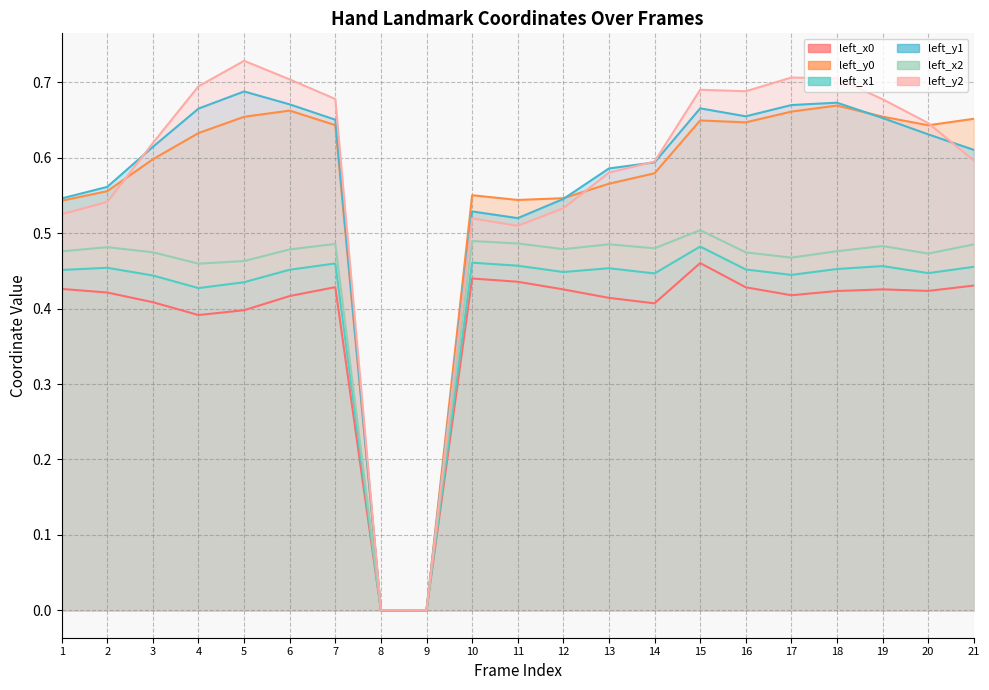

Which has a higher value, 3 or 4?

3